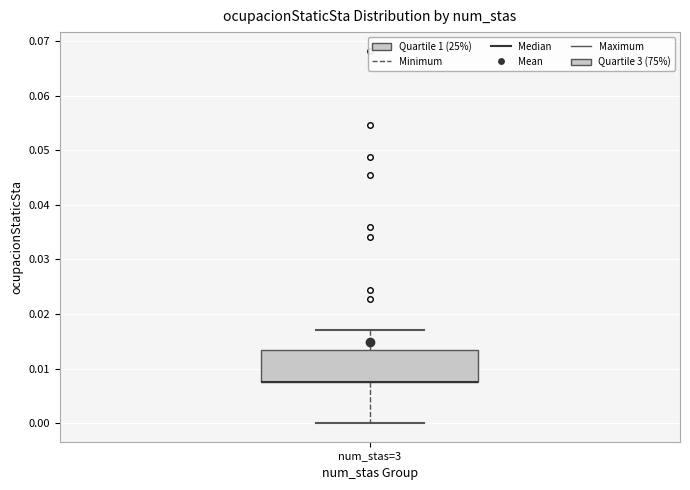

Transcribe this box plot: give where the median line is, the range the box spans, and where the two whiskers end, as read against the y-axis. The values are not printed on the chart, so give them approximately, as read against the axis.

median 0.008 (drawn on the box's lower edge), box 0.008 to 0.013, whiskers 0.000 to 0.017